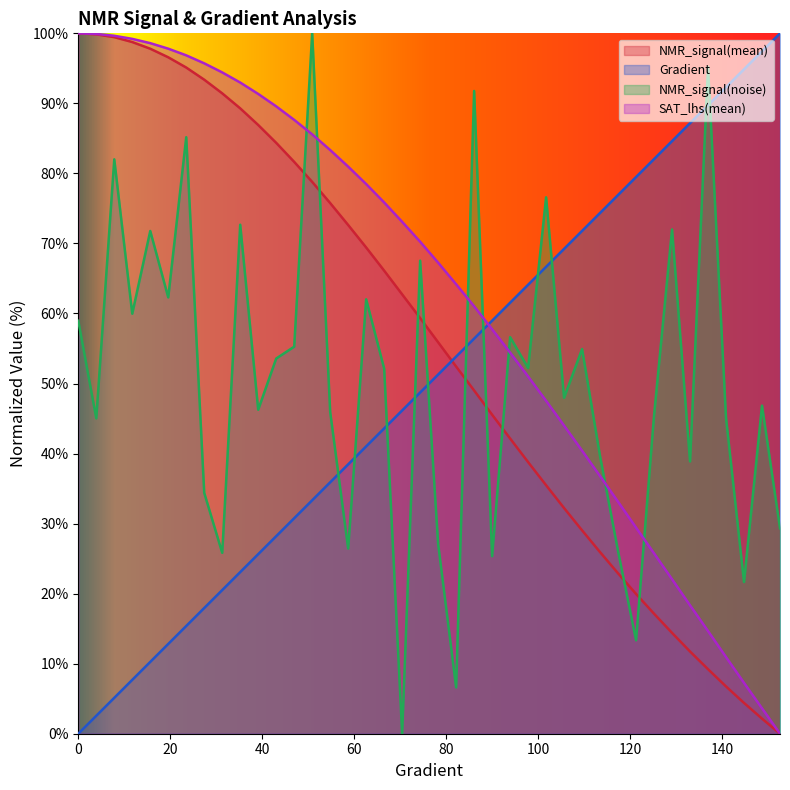

How many interior local peaks does the NMR_signal(noise) series have?

14